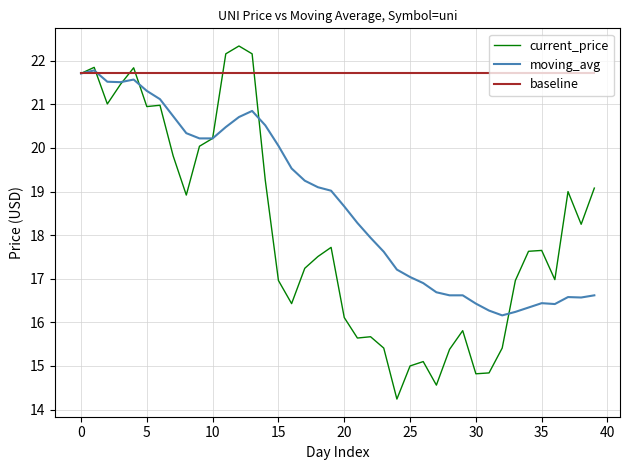

What is the minimum value shown in the chart?

14.2